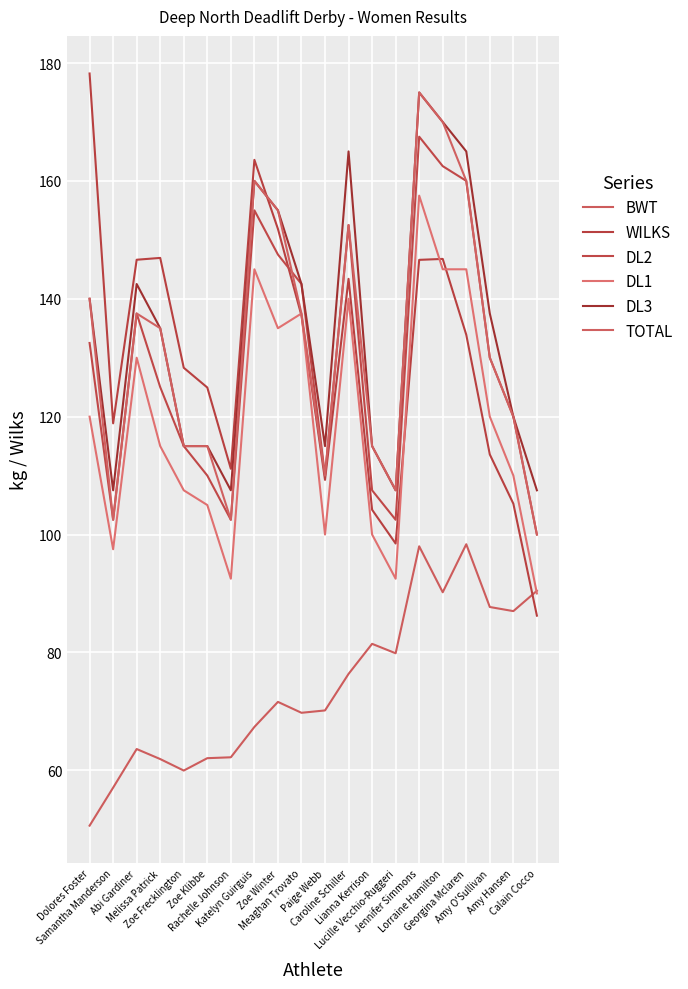

True or false: DL3 and DL2 intersect in this chart.

False